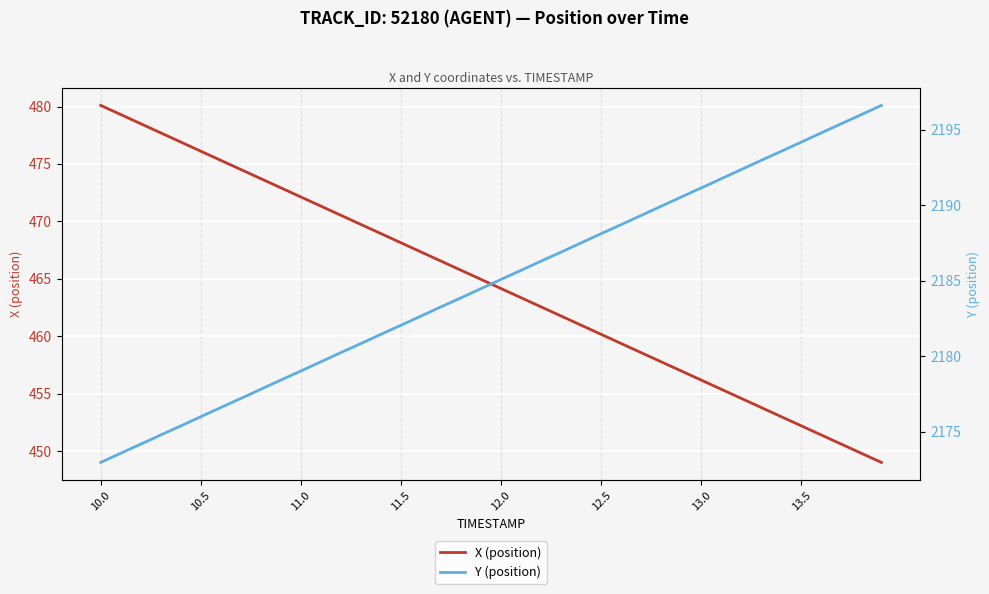

Which category has the highest value in the X (position) series?

10.0